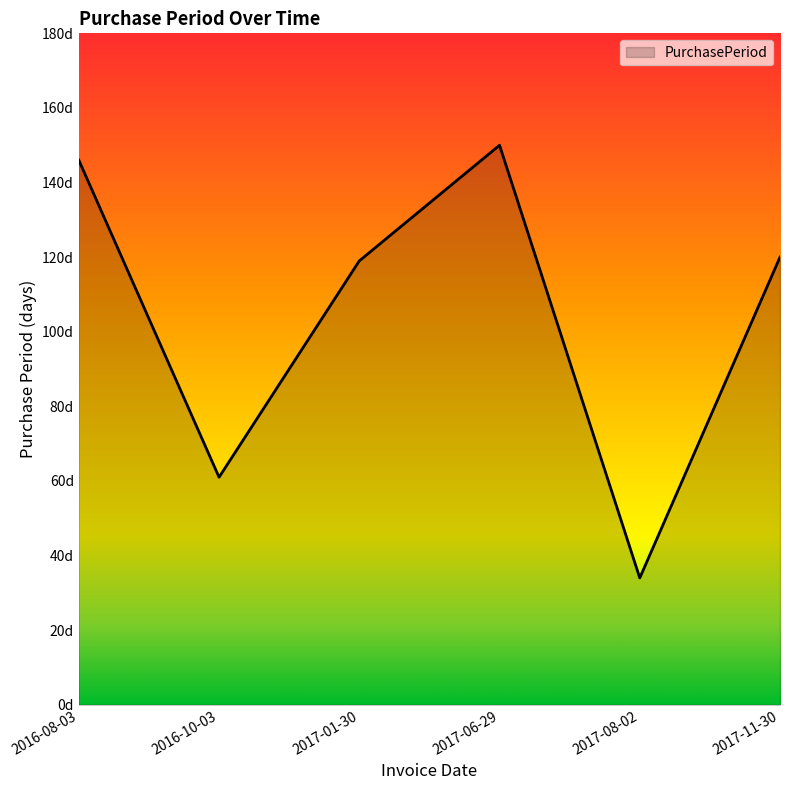

Does the chart have visible grid lines?

No